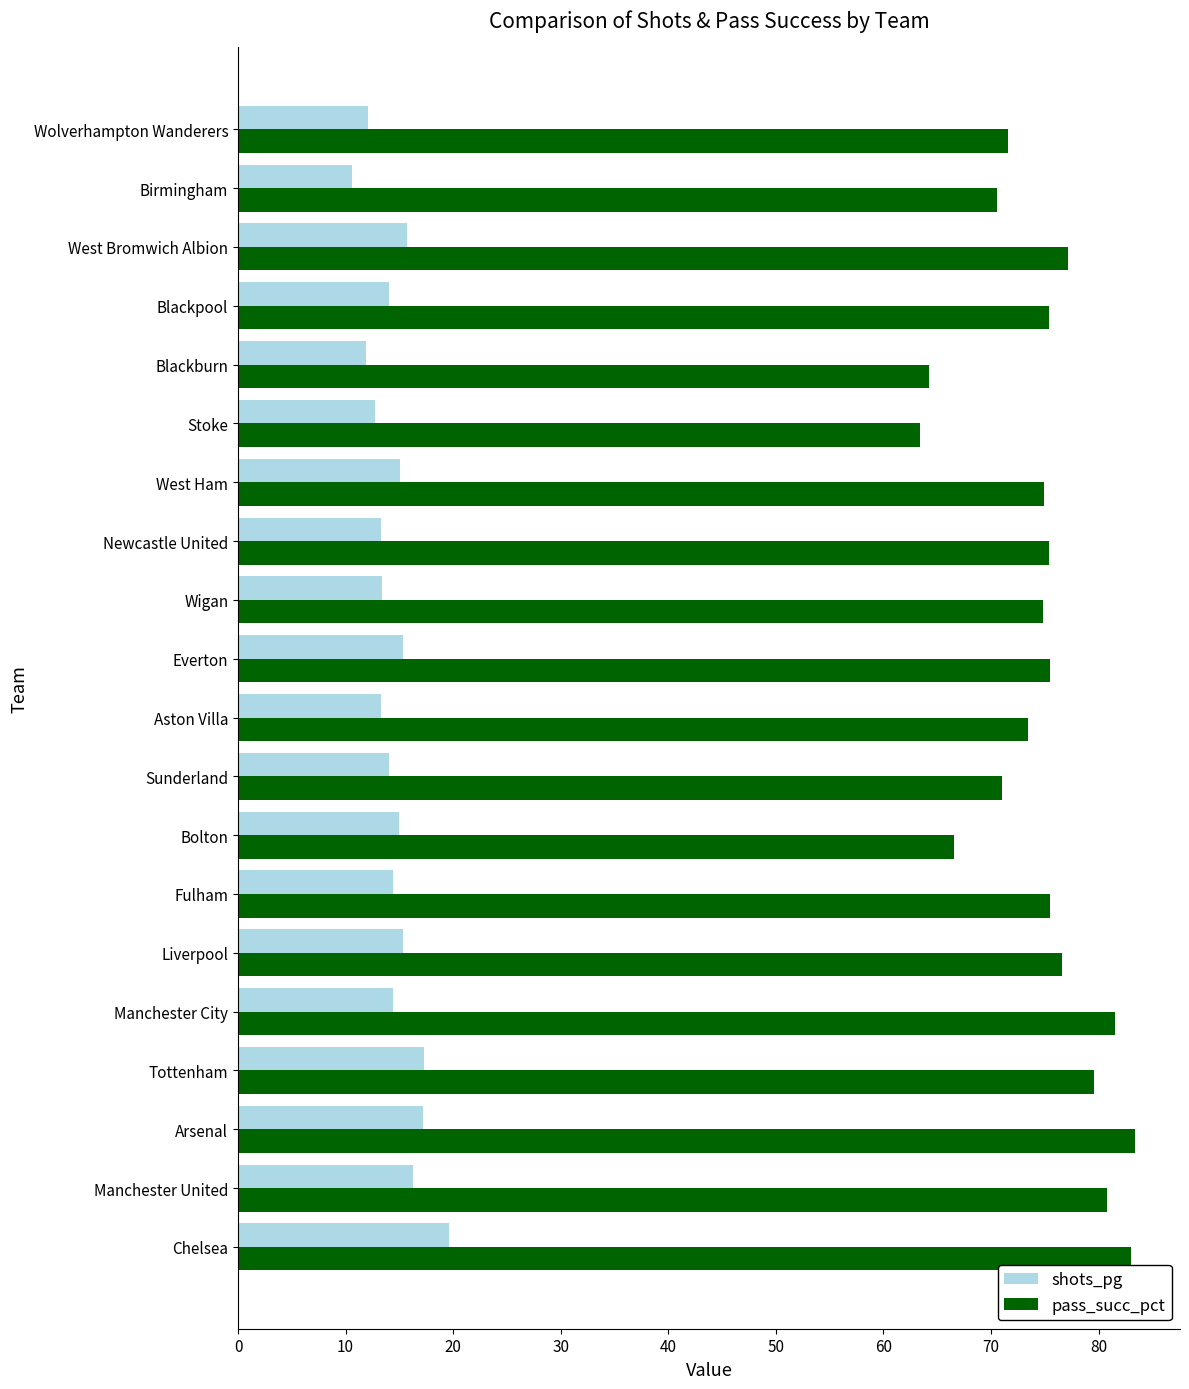

What is the difference between the maximum and minimum values in the pass_succ_pct series?

20.0